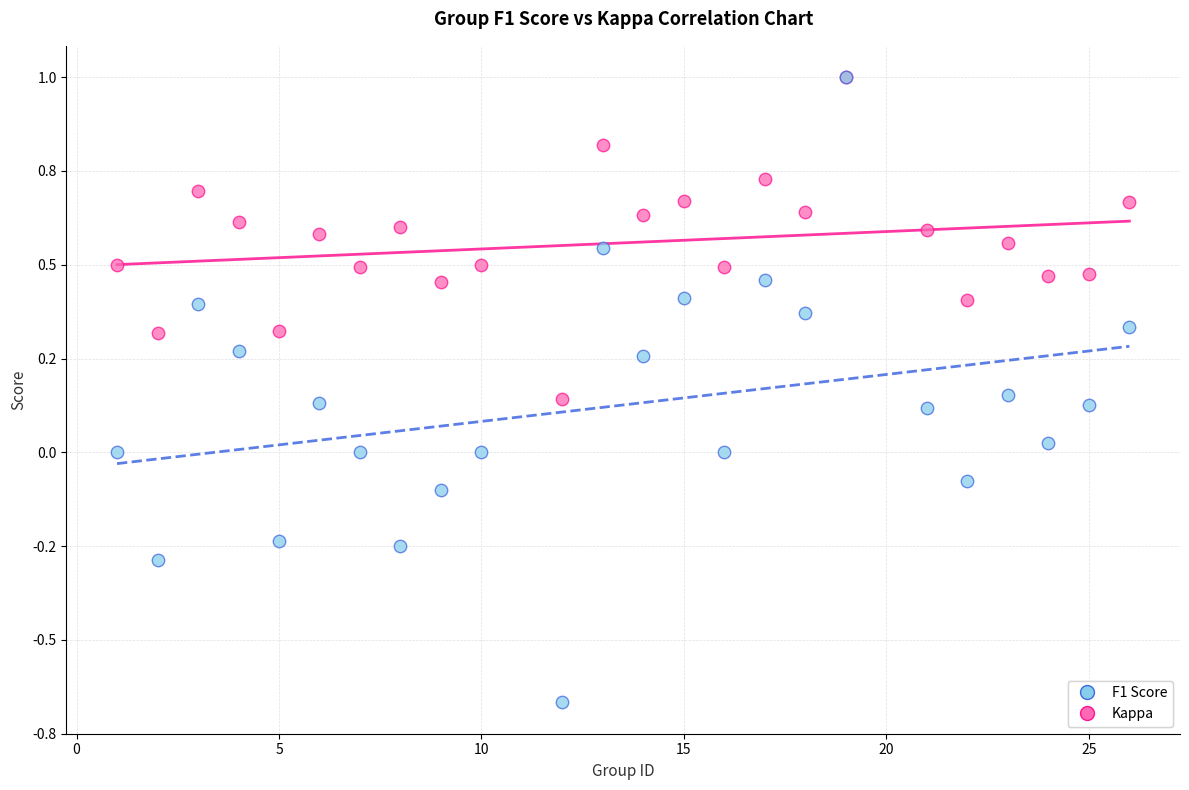

What are all the series names shown in the legend?

F1 Score, Kappa